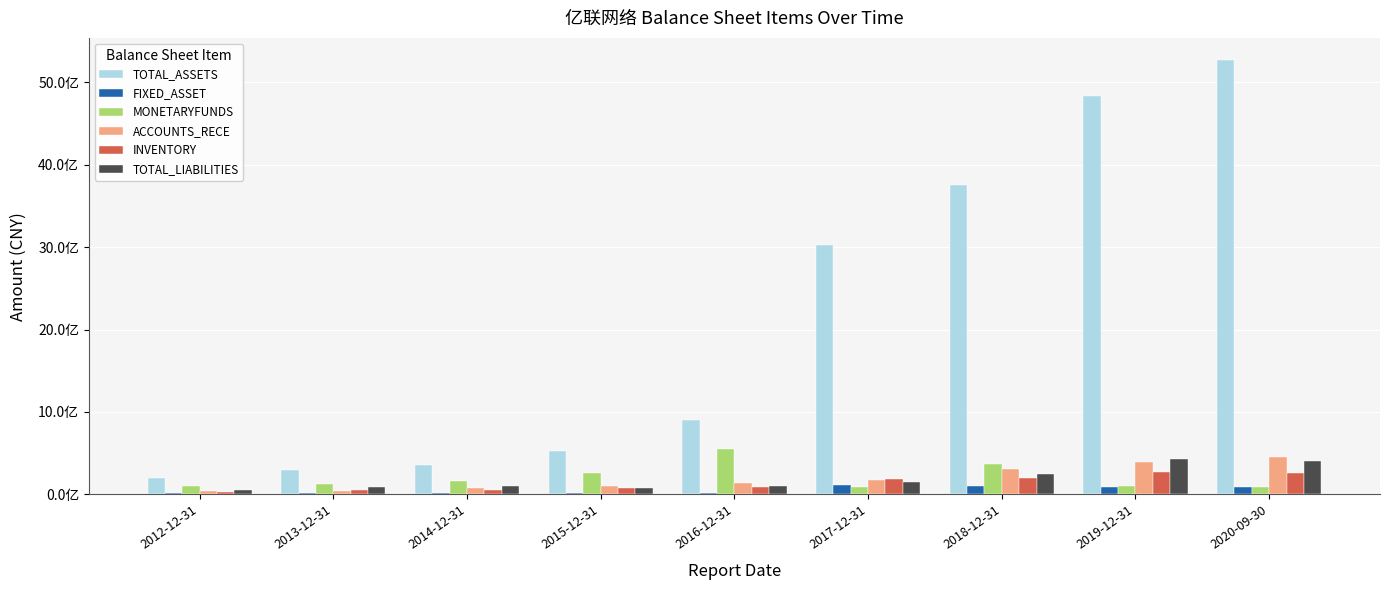

Are the bars grouped side by side (vs. stacked)?

Yes